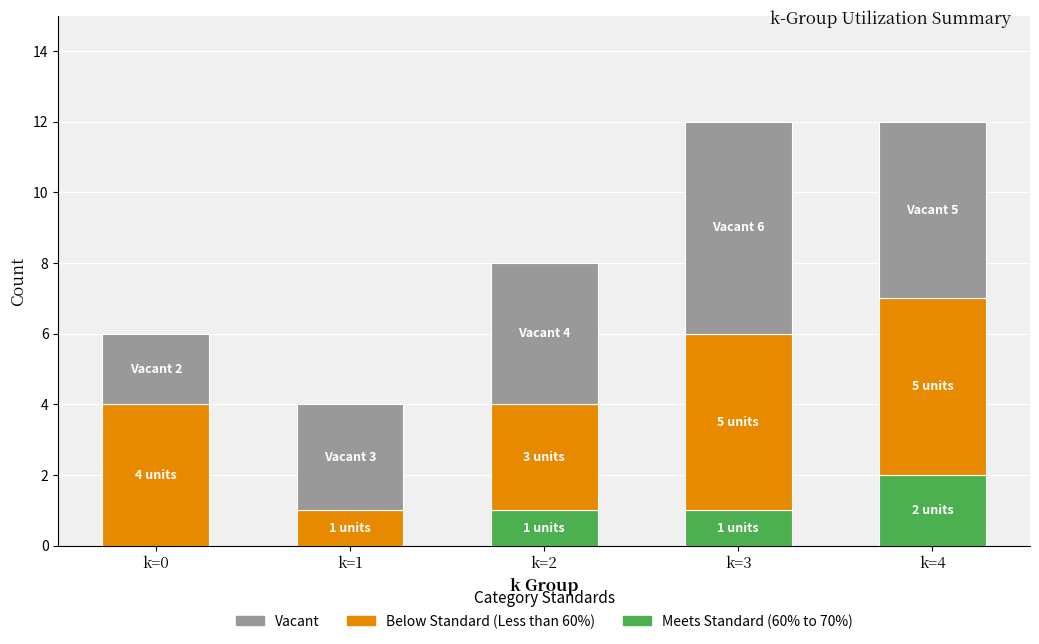

Are the bars horizontal?

No